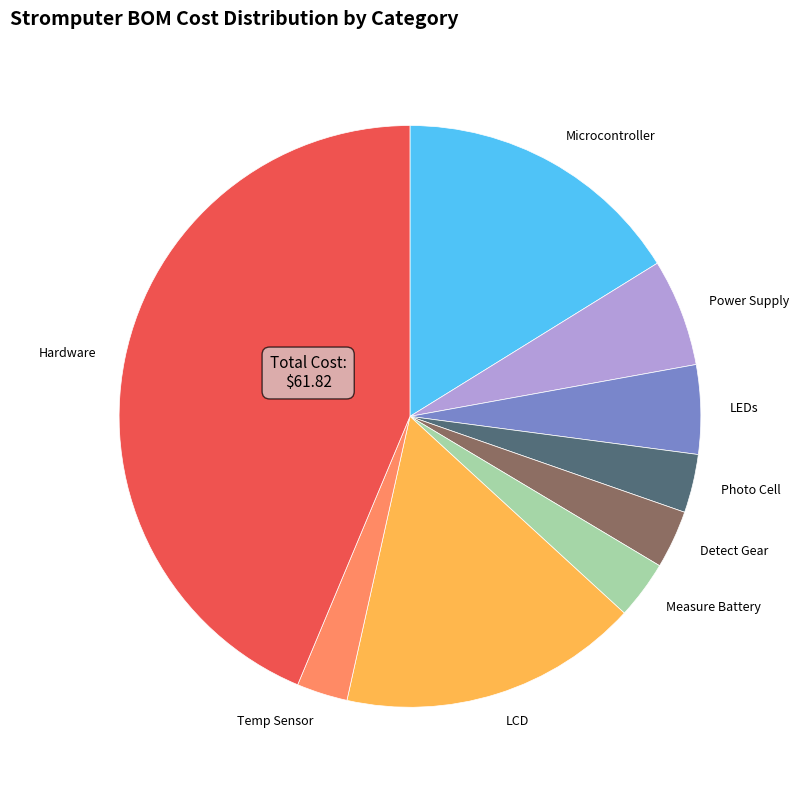

Combined, do Power Supply and Temp Sensor account for over 50%?

No